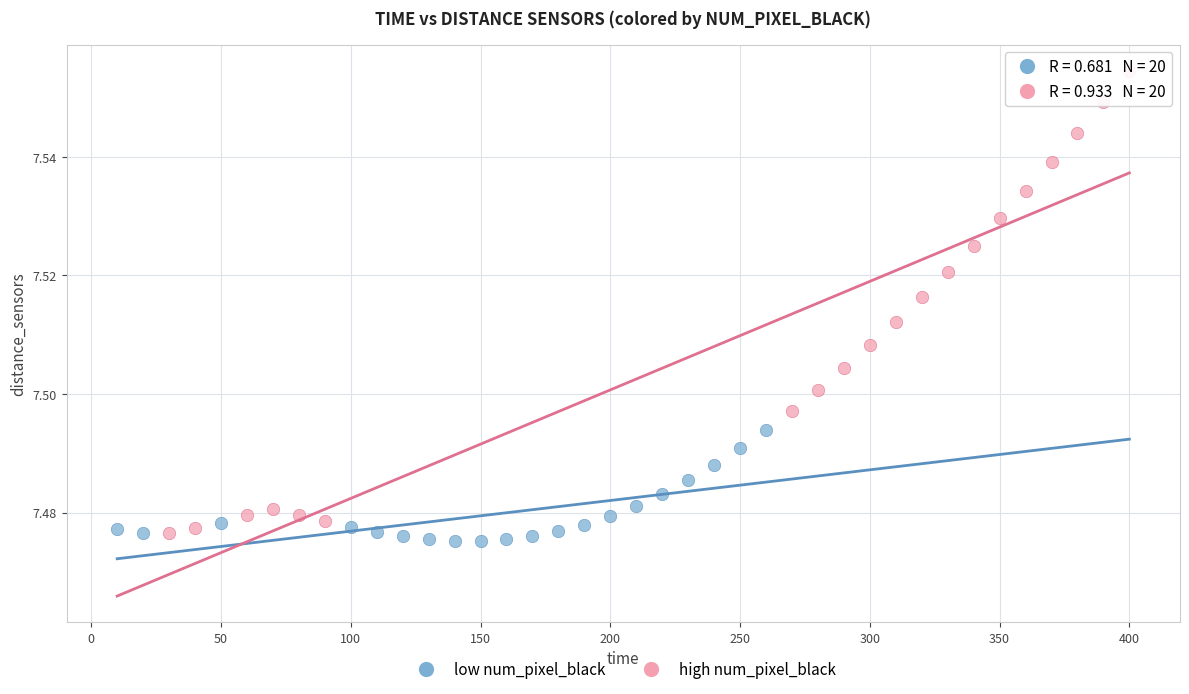

Which series reaches the maximum Y coordinate?

high num_pixel_black